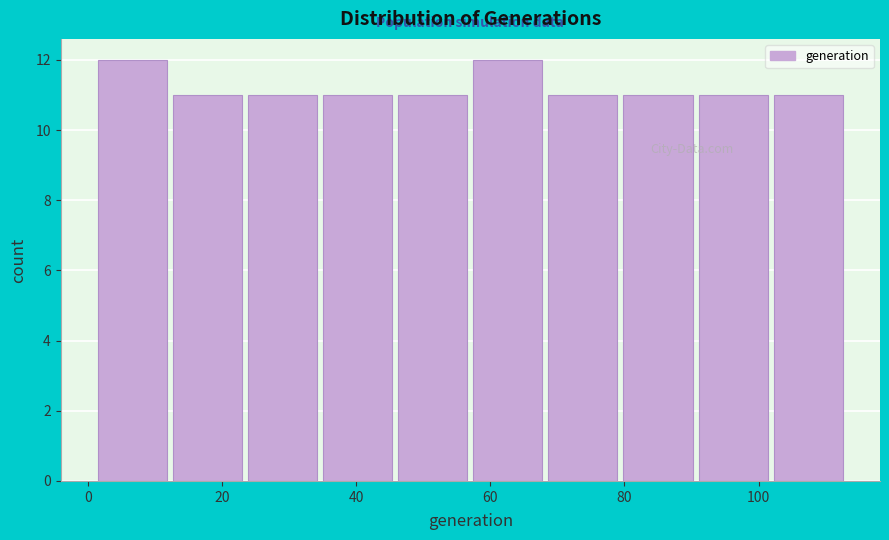

Reading left to right, transcribe this chart: for each bar, give the range it covers on the x-axis and its height. Neither the bar edges nor the heights are printed on the chart, so give them approximately, as read against the axes.

1.0 to 12.2: 12
12.2 to 23.4: 11
23.4 to 34.6: 11
34.6 to 45.8: 11
45.8 to 57.0: 11
57.0 to 68.2: 12
68.2 to 79.4: 11
79.4 to 90.6: 11
90.6 to 101.8: 11
101.8 to 113.0: 11